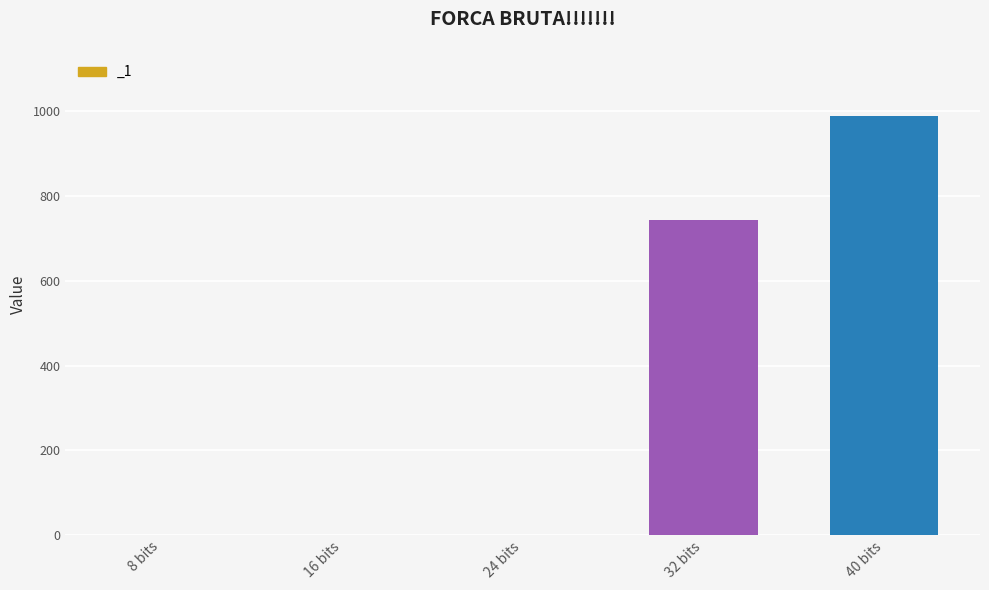

How many series are shown in this chart?

1